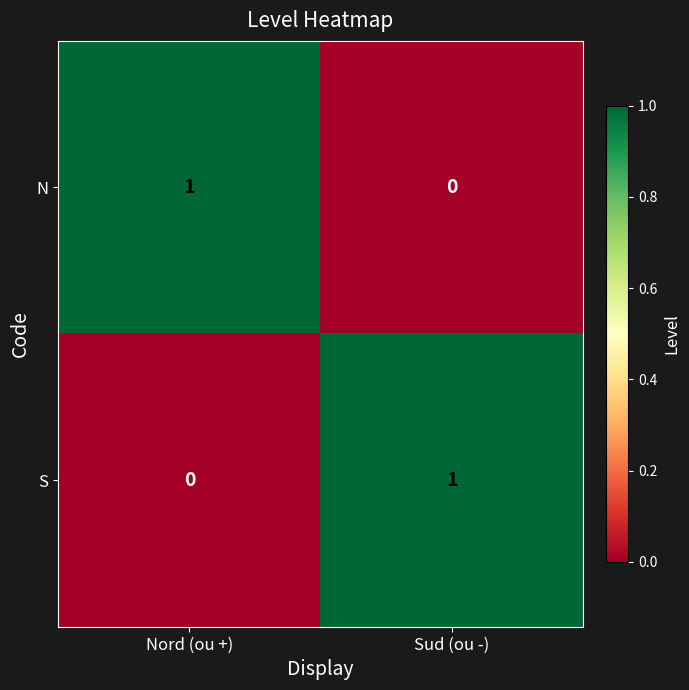

Is it true that S equals 1 at Nord (ou +)?

False